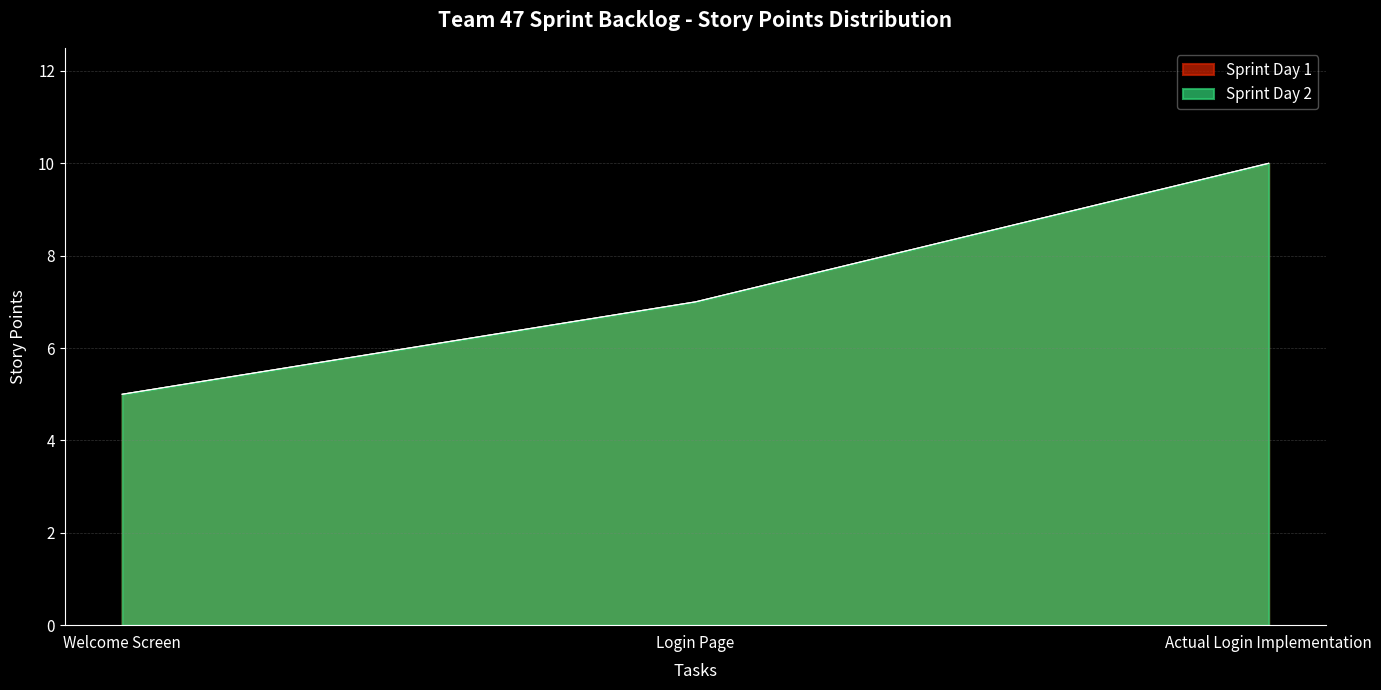

Which series has the largest total across all categories?

Sprint Day 1